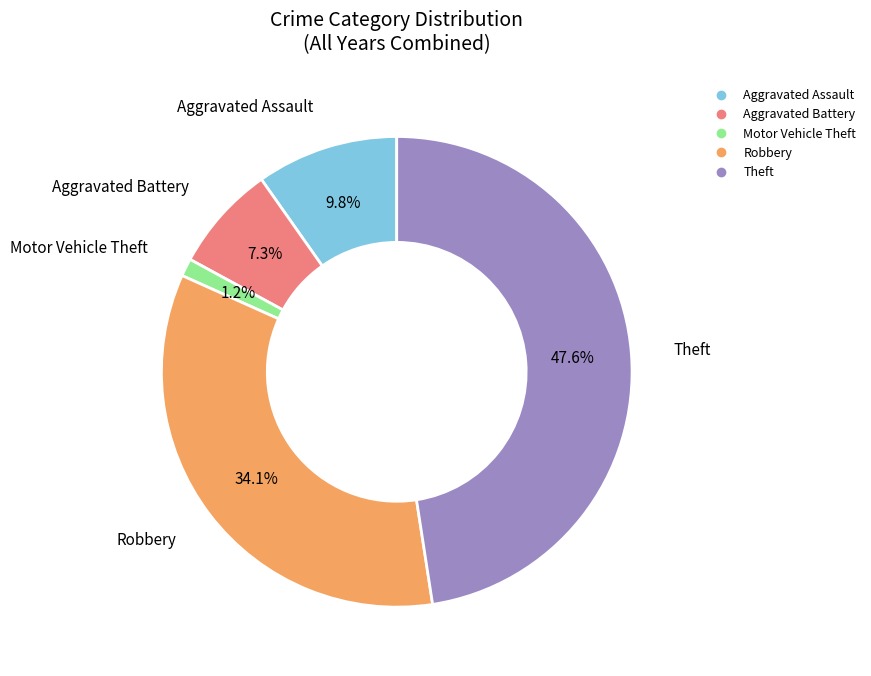

To the nearest percent, what portion does Theft represent?

48%